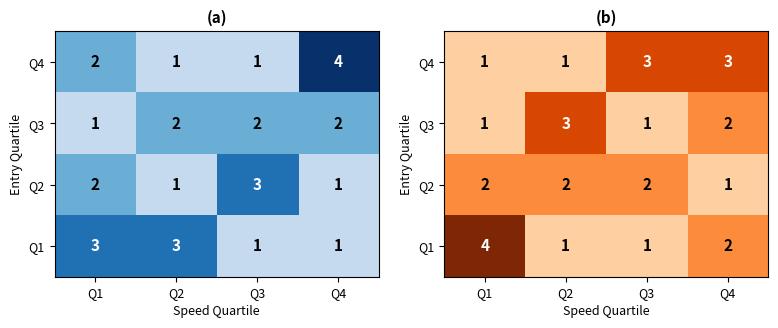

Is it true that Q2 equals 1 at Q3?

False